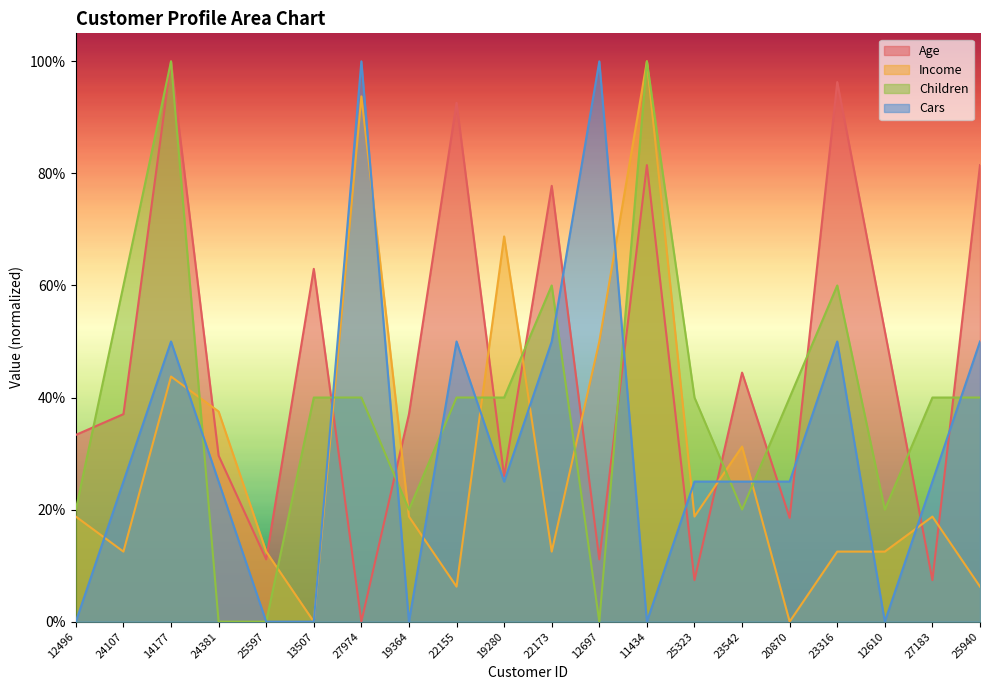

Reading left to right, what are all the values shown in this chart?

Age: 12496=0.3	24107=0.4	14177=1.0	24381=0.3	25597=0.1	13507=0.6	27974=0.0	19364=0.4	22155=0.9	19280=0.3	22173=0.8	12697=0.1	11434=0.8	25323=0.1	23542=0.4	20870=0.2	23316=1.0	12610=0.5	27183=0.1	25940=0.8
Income: 12496=0.2	24107=0.1	14177=0.4	24381=0.4	25597=0.1	13507=0.0	27974=0.9	19364=0.2	22155=0.1	19280=0.7	22173=0.1	12697=0.5	11434=1.0	25323=0.2	23542=0.3	20870=0.0	23316=0.1	12610=0.1	27183=0.2	25940=0.1
Children: 12496=0.2	24107=0.6	14177=1.0	24381=0.0	25597=0.0	13507=0.4	27974=0.4	19364=0.2	22155=0.4	19280=0.4	22173=0.6	12697=0.0	11434=1.0	25323=0.4	23542=0.2	20870=0.4	23316=0.6	12610=0.2	27183=0.4	25940=0.4
Cars: 12496=0.0	24107=0.2	14177=0.5	24381=0.2	25597=0.0	13507=0.0	27974=1.0	19364=0.0	22155=0.5	19280=0.2	22173=0.5	12697=1.0	11434=0.0	25323=0.2	23542=0.2	20870=0.2	23316=0.5	12610=0.0	27183=0.2	25940=0.5